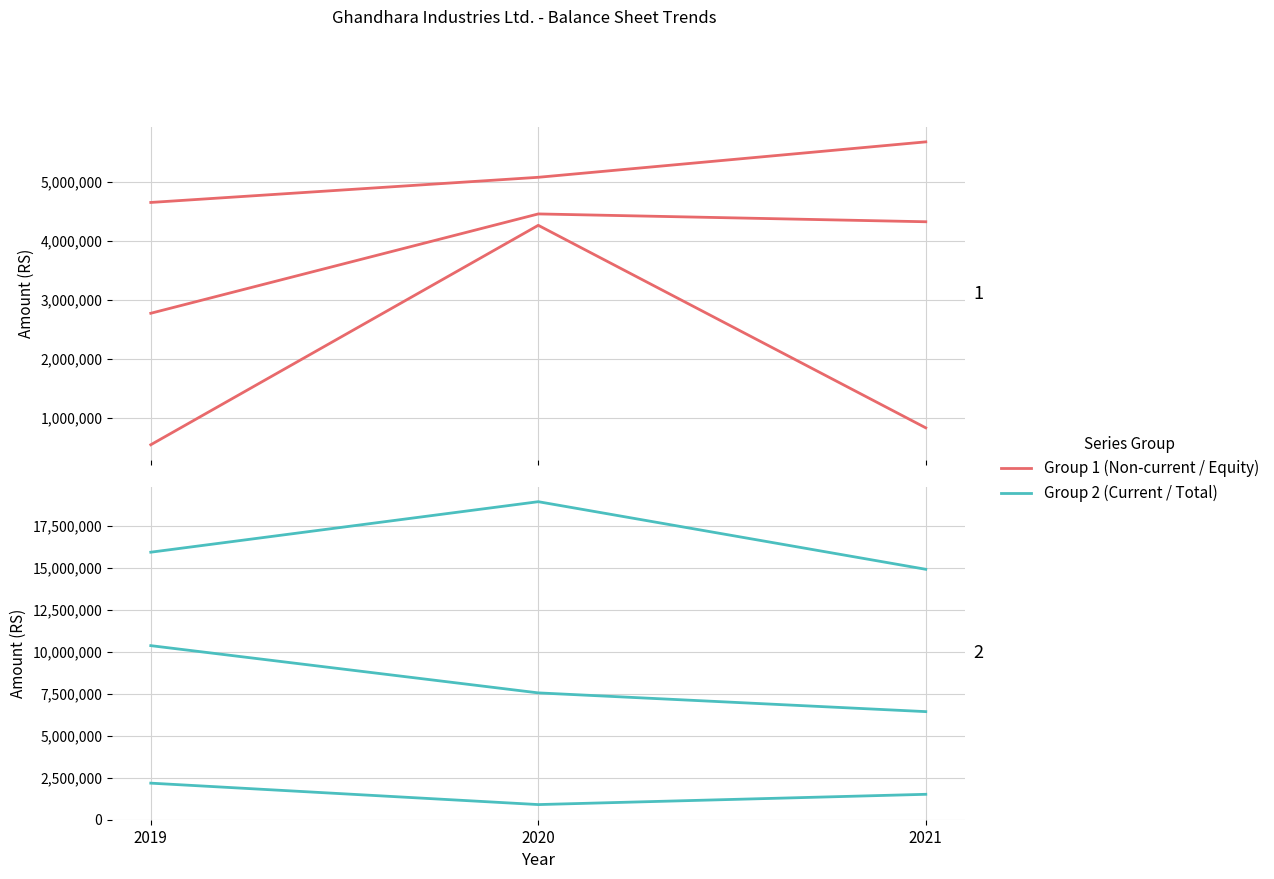

Reading right to left, transcribe all the data shown in this chart.

Property, plant and equipment: 4321244	4453947	2770727
Trade deposits and prepayments: 829339	4260928	542834
Total equity: 5674951	5074659	4648384
Stock-in-trade: 6431131	7547063	10359425
Total assets: 14904538	18929454	15922702
Unappropriated profit: 1509076	897105	2172735